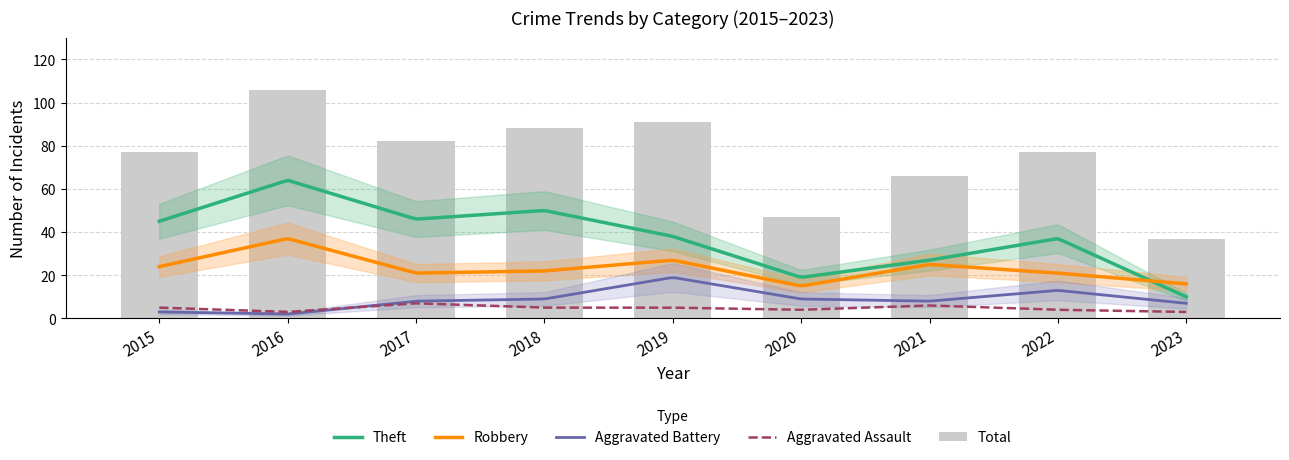

At 2016, list the series in order from largest to smallest.

Total, Theft, Robbery, Aggravated Assault, Aggravated Battery